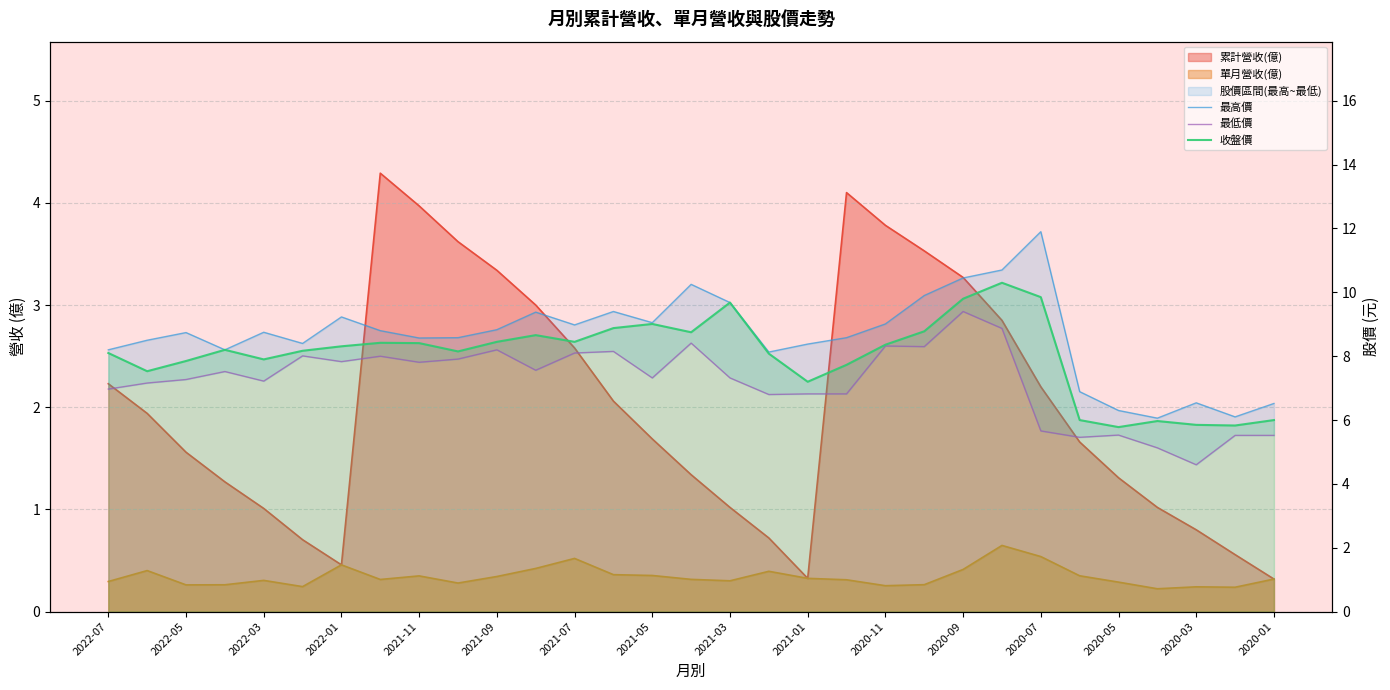

At how many categories does at least one series exceed 5?

31